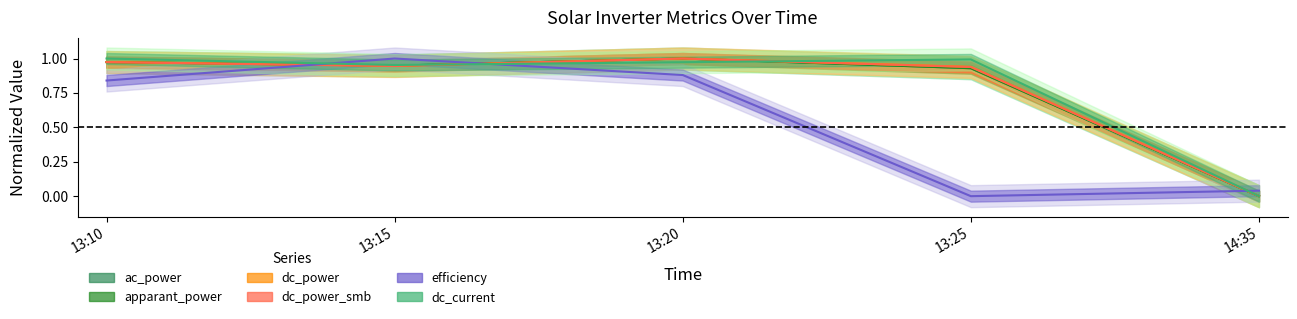

Is the value of apparant_power at 14:35 greater than the value of efficiency at 13:20?

No